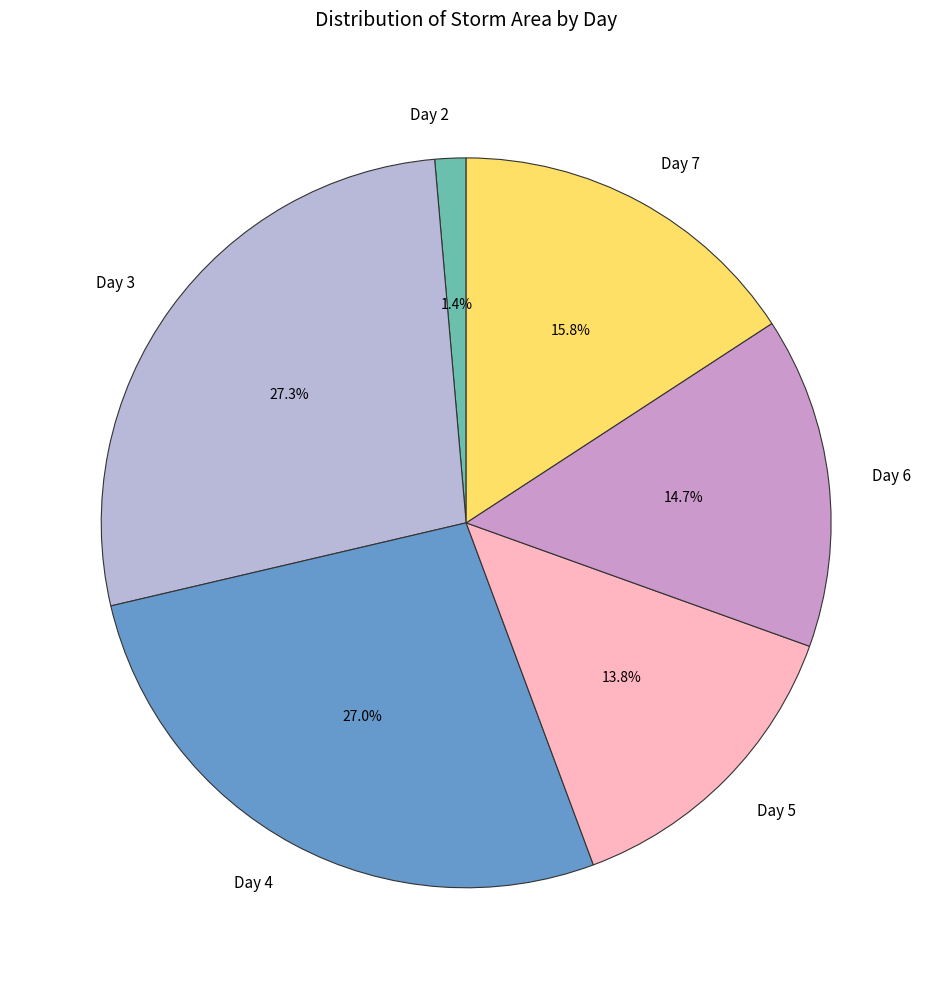

Does any single category account for the majority?

No